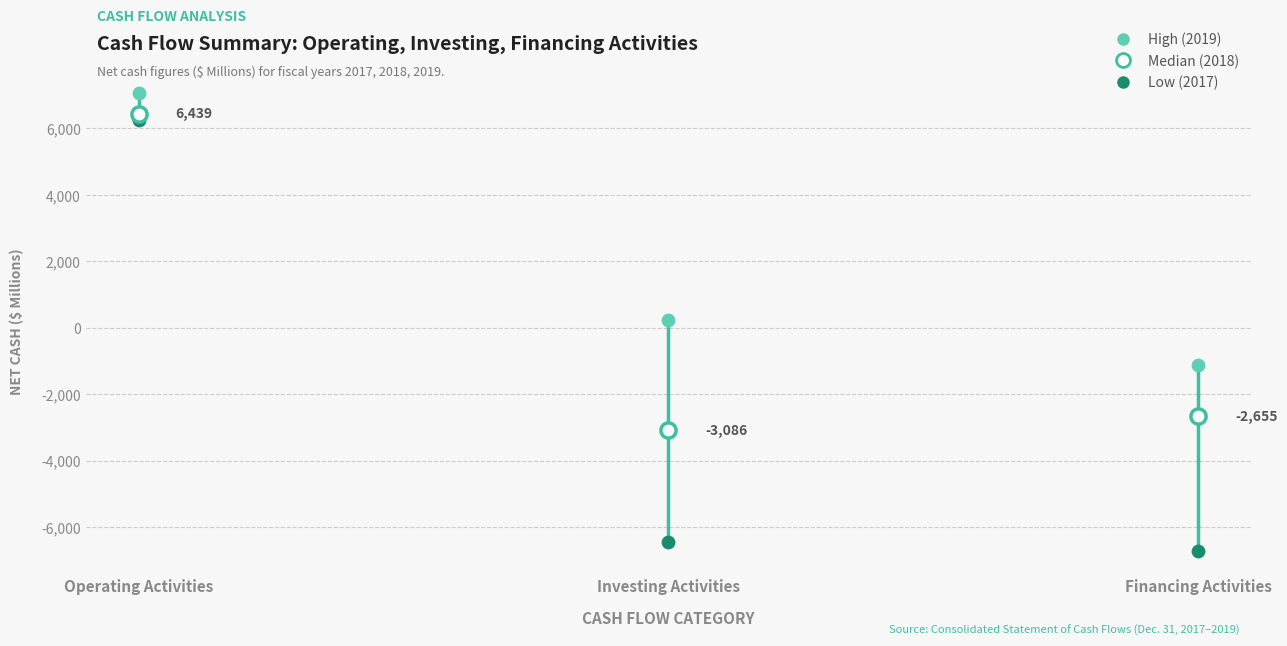

Across all data points, what is the range of Y values (max minus min)?

13771